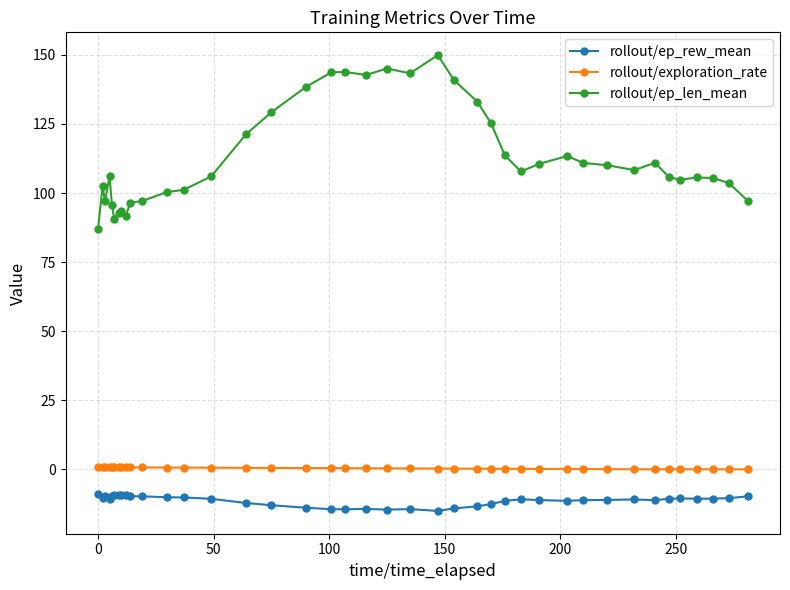

True or false: rollout/ep_len_mean and rollout/exploration_rate intersect in this chart.

False